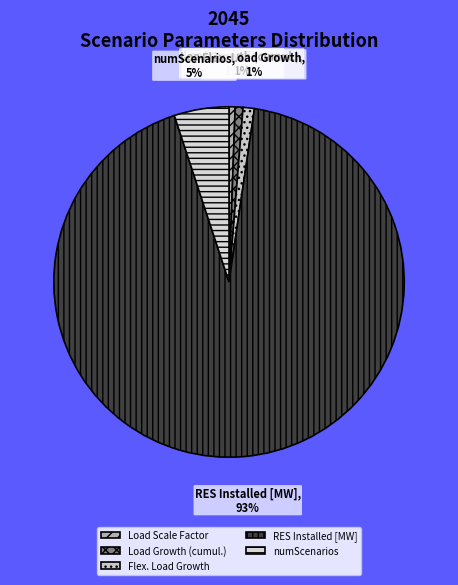

How many segments does this pie chart have?

5